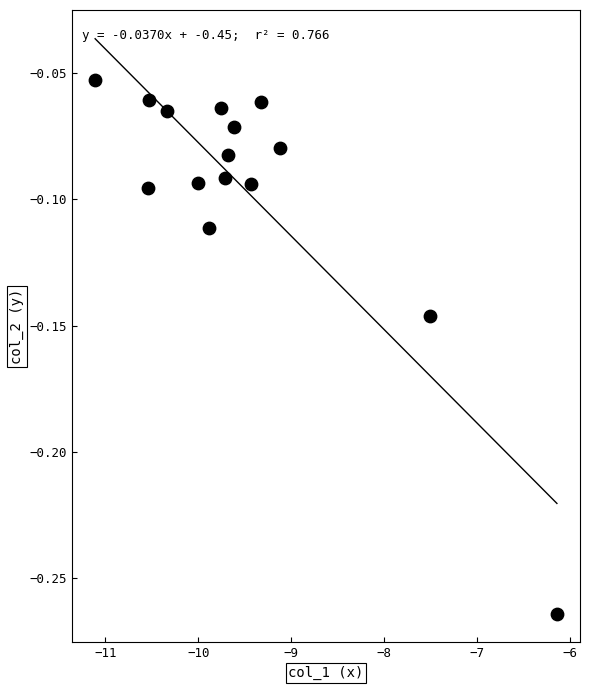

What is the range of X values (max minus min)?

5.0